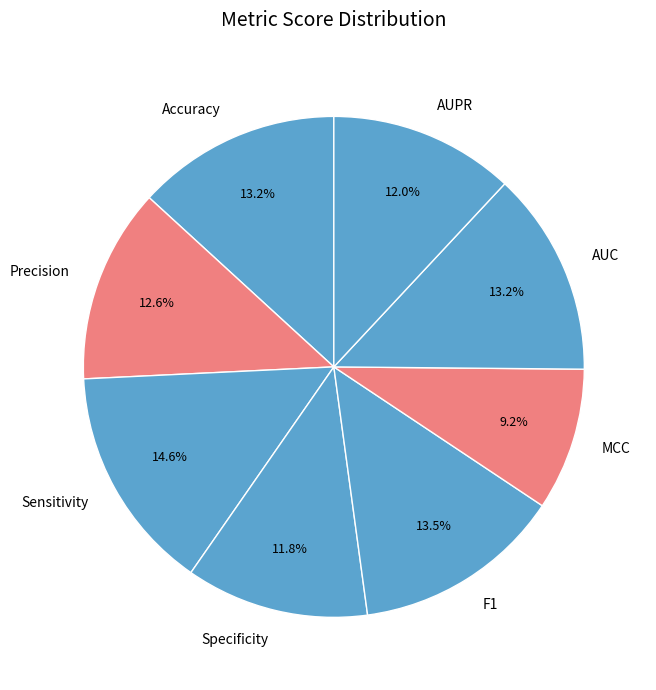

Between AUC and Precision, which is larger?

AUC